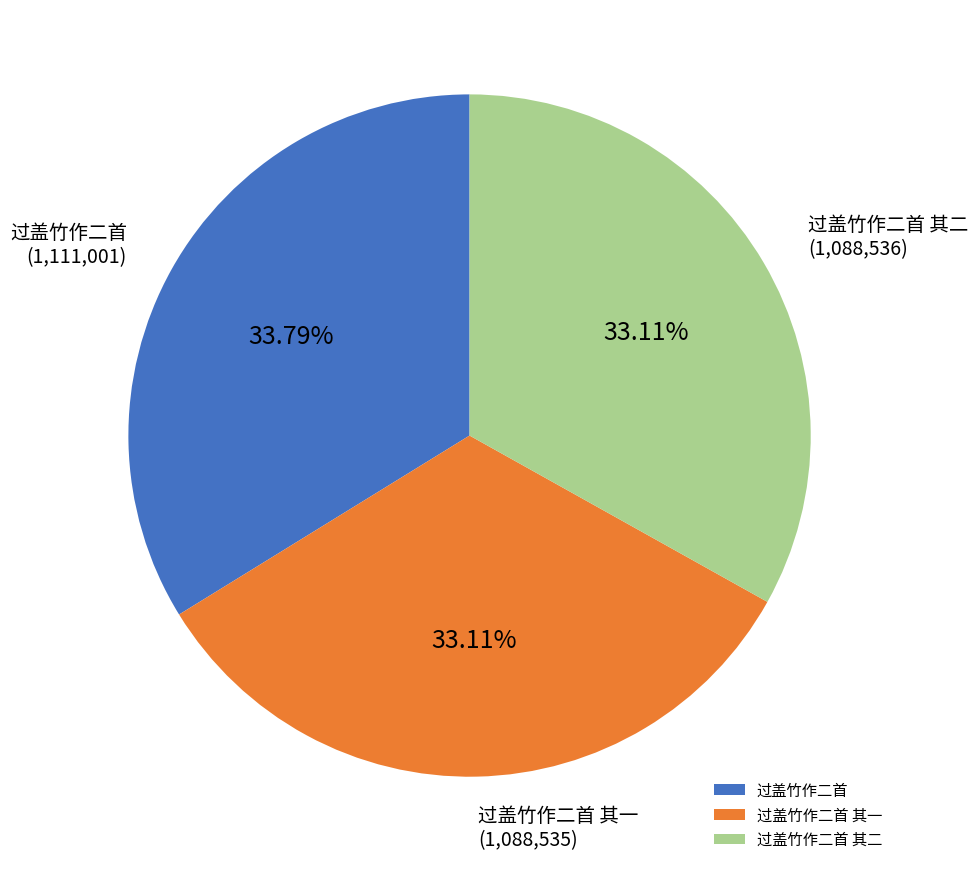

Does 过盖竹作二首 其一 represent more than half of the total?

No